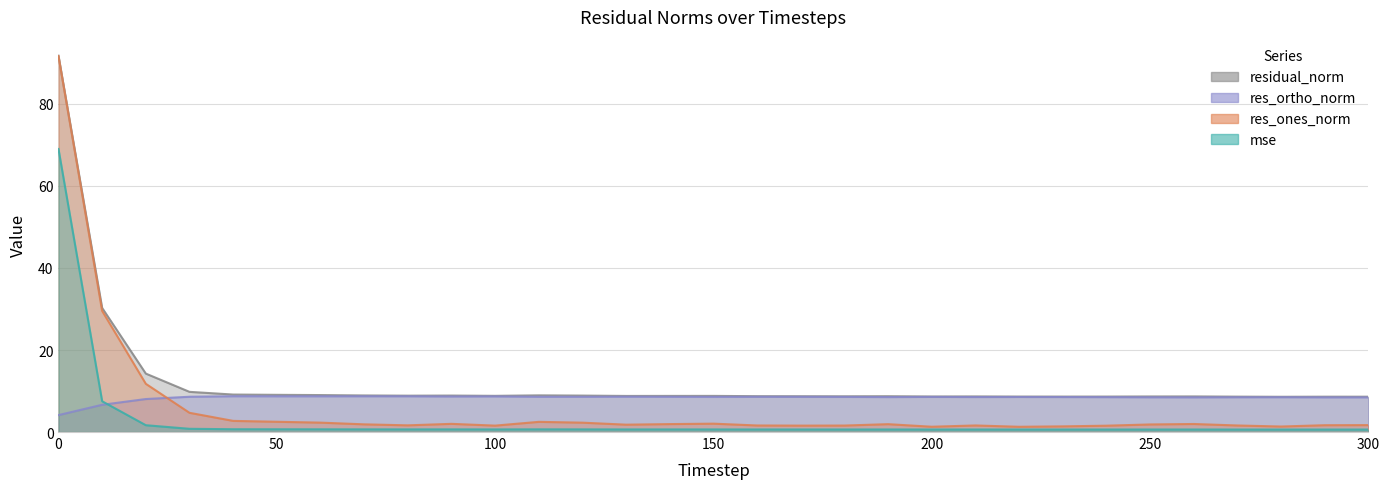

What is the lowest value of the res_ones_norm series?

1.3